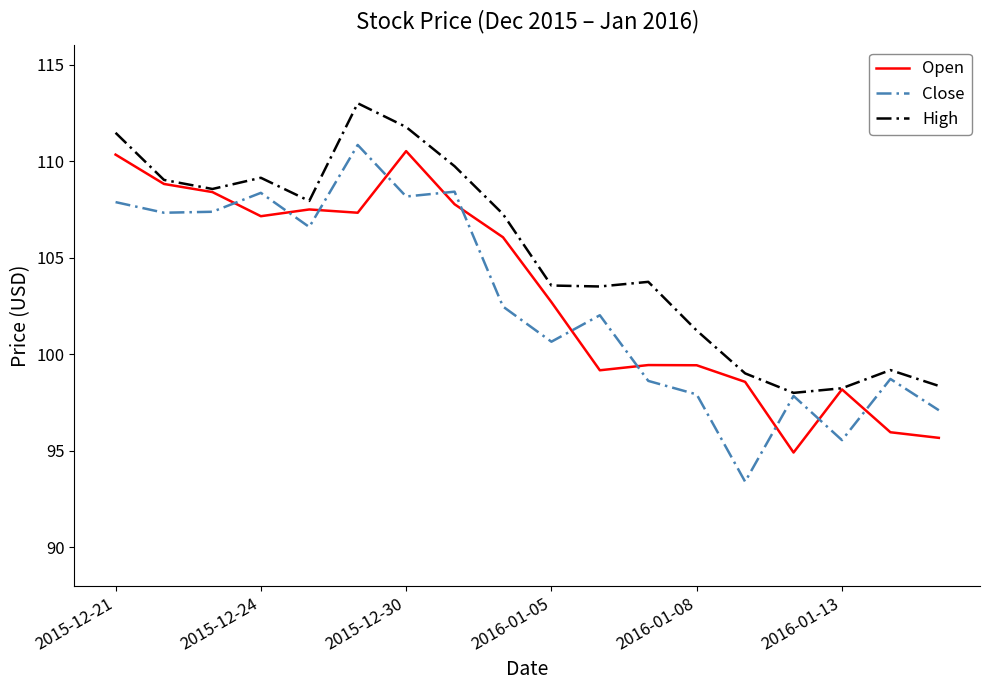

True or false: Open and Close cross at least once.

True